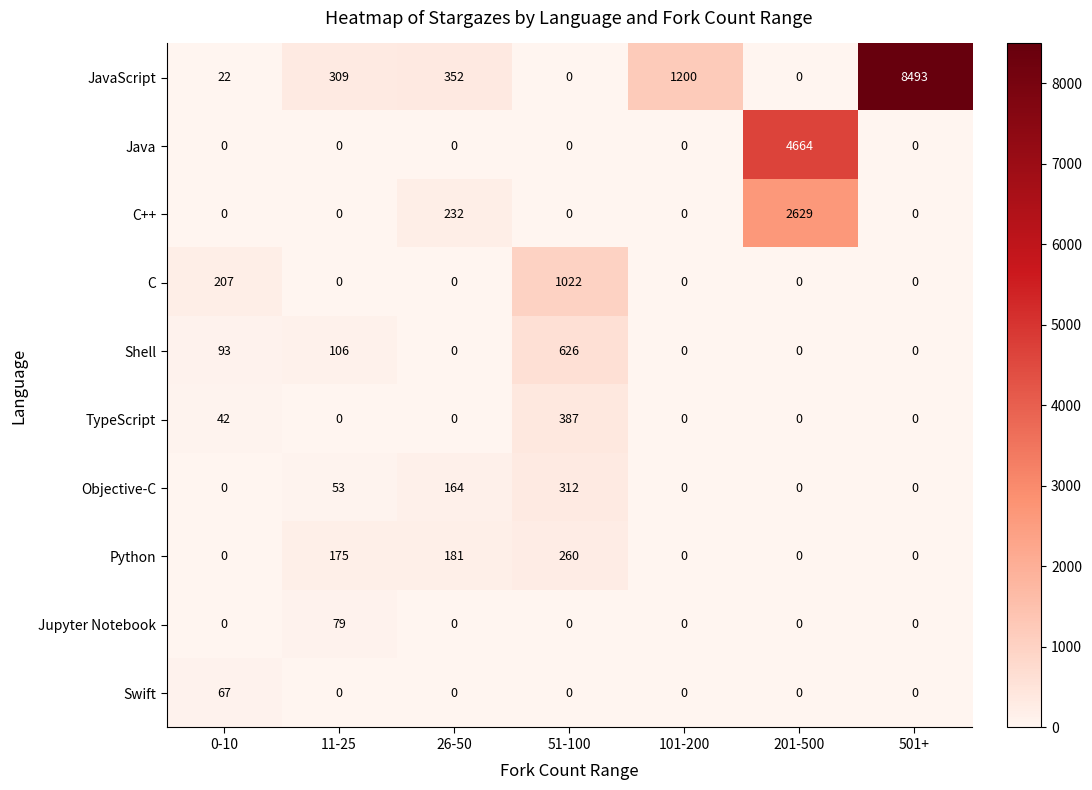

What is the difference between the second highest and minimum values in the Python series?

181